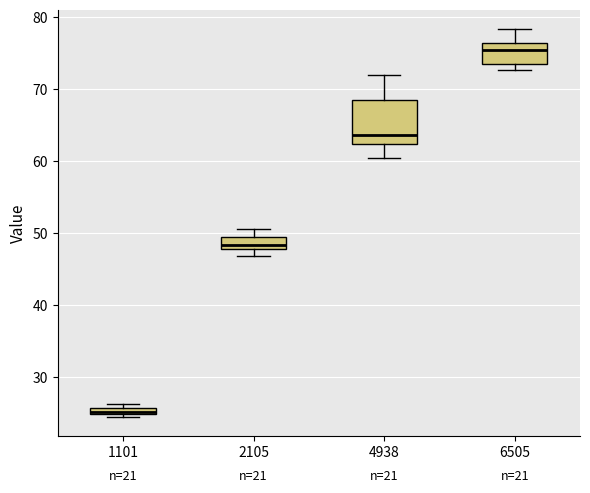

Where is the upper edge of the box at x = 2105 on the y-axis? The values are not printed on the chart, so give them approximately, as read against the axis.

49